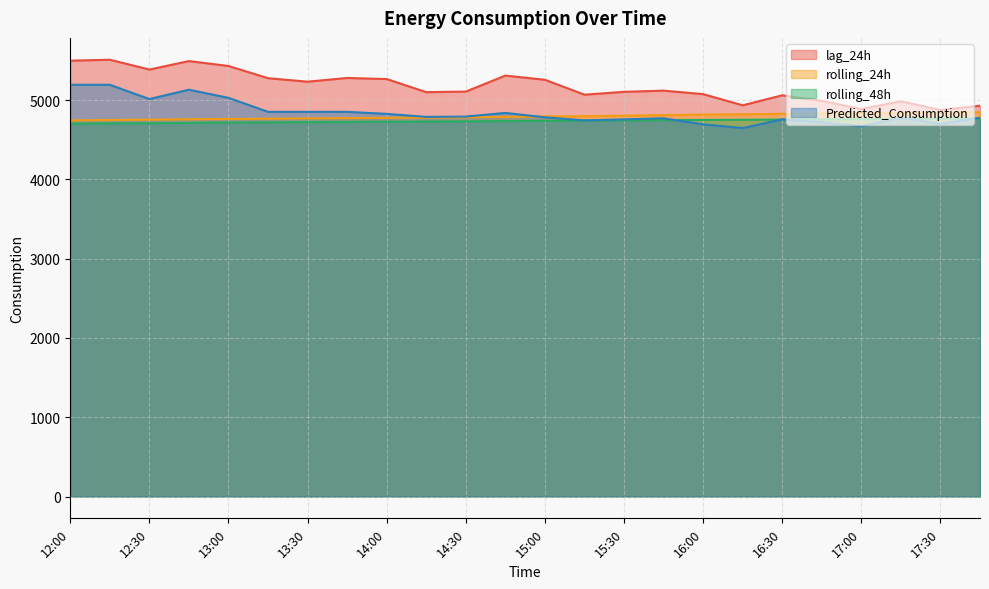

Count the number of data series in this chart.

4